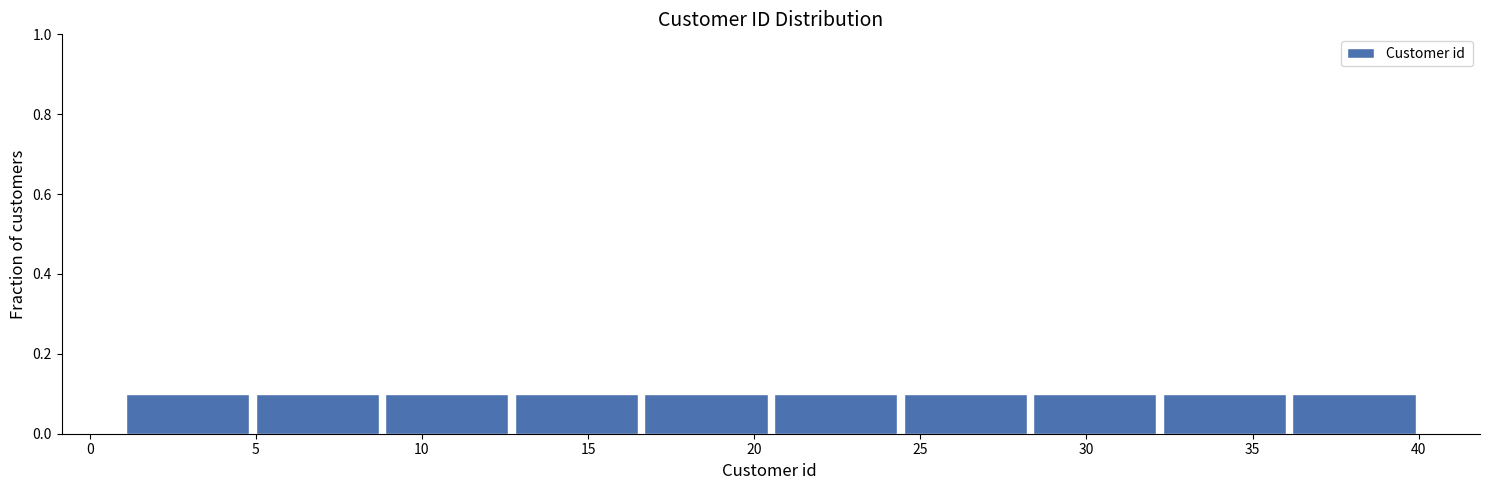

Reading left to right, transcribe this chart: for each bar, give the range it covers on the x-axis and its height. Neither the bar edges nor the heights are printed on the chart, so give them approximately, as read against the axes.

1.0 to 4.9: 0.1
4.9 to 8.8: 0.1
8.8 to 12.7: 0.1
12.7 to 16.6: 0.1
16.6 to 20.5: 0.1
20.5 to 24.4: 0.1
24.4 to 28.3: 0.1
28.3 to 32.2: 0.1
32.2 to 36.1: 0.1
36.1 to 40.0: 0.1